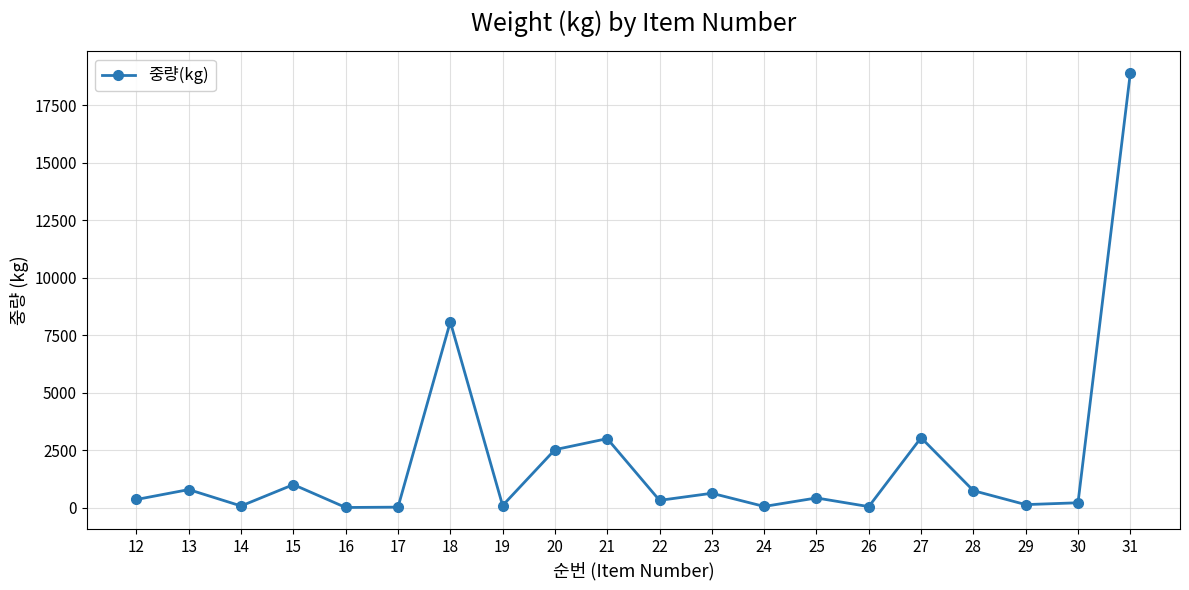

At which category does the chart reach its peak across all series?

31